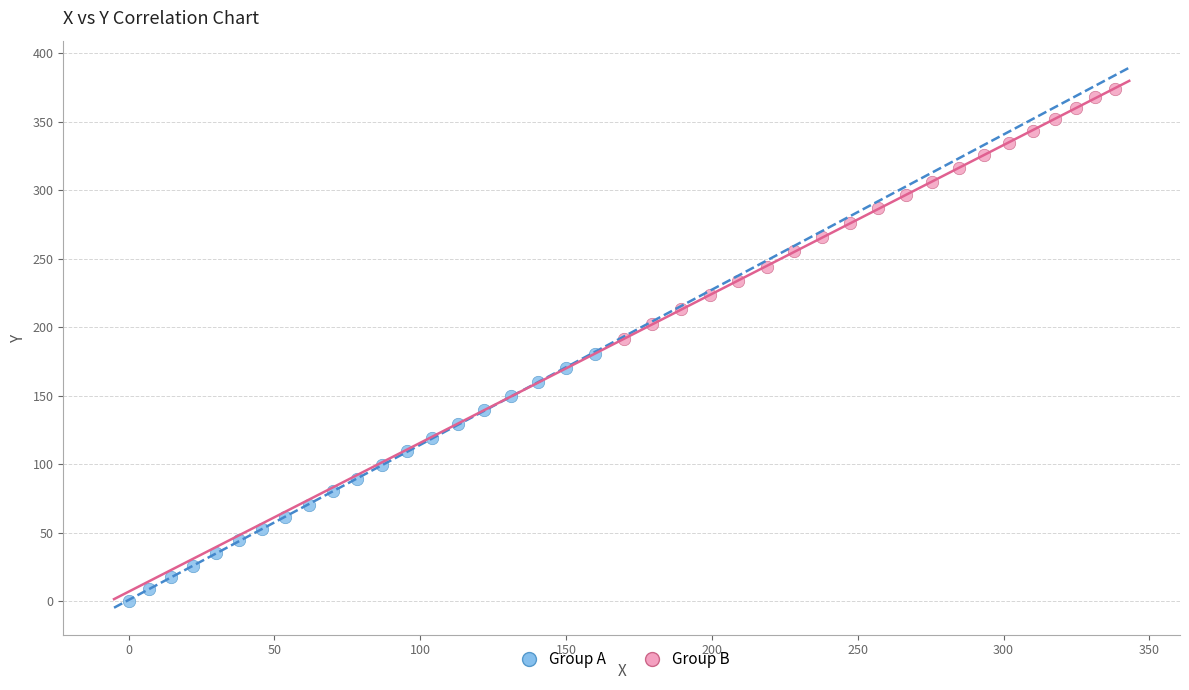

Which series reaches the minimum Y coordinate?

Group A